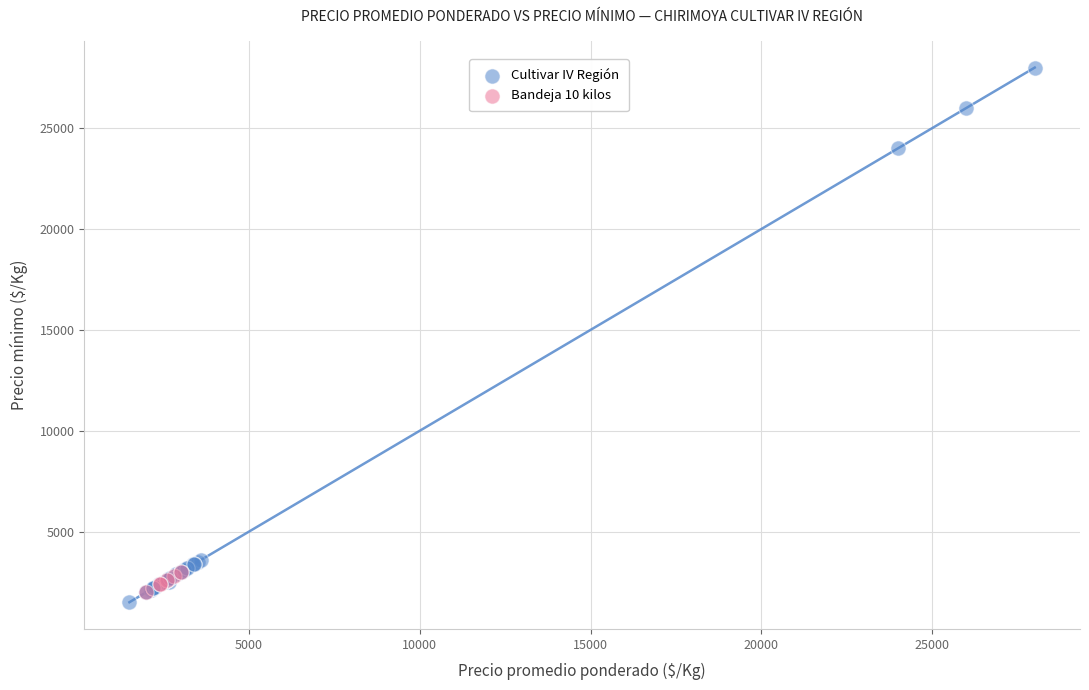

Which series has the largest Y range (max minus min)?

Cultivar IV Región